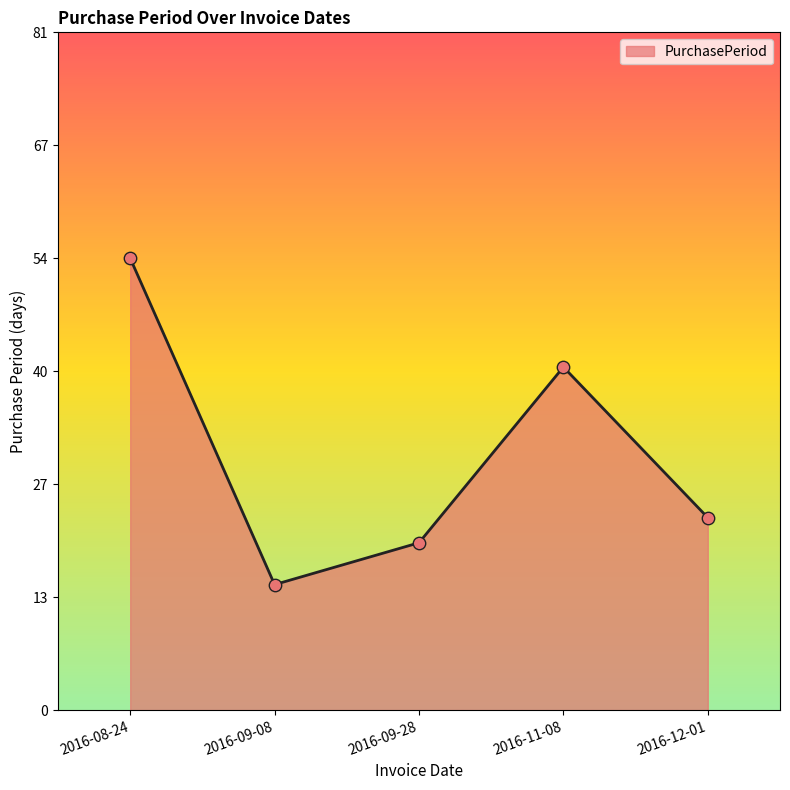

Which has a higher value, 2016-08-24 or 2016-09-08?

2016-08-24